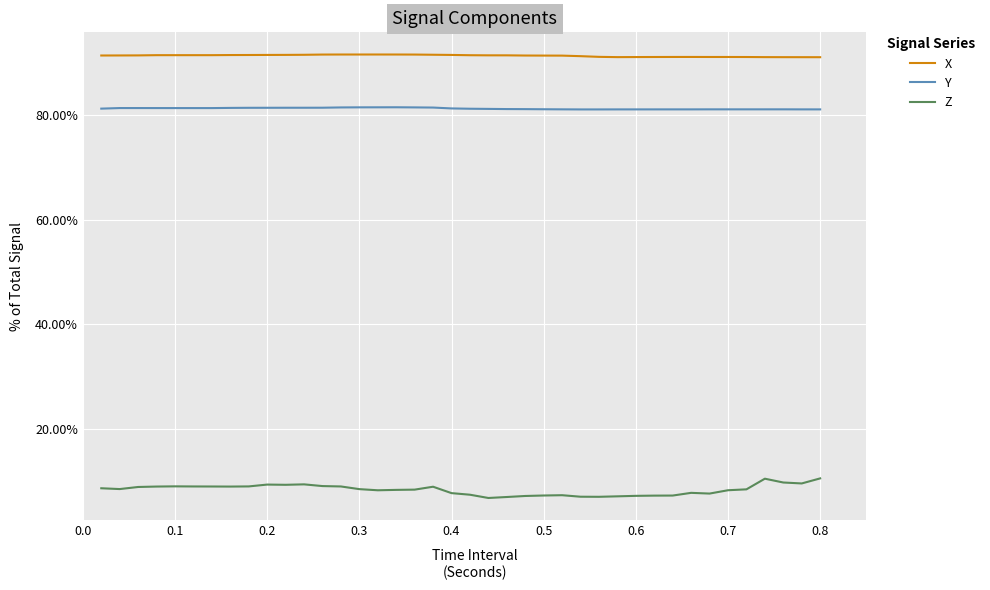

At which category is the sum across all series the highest?

0.8